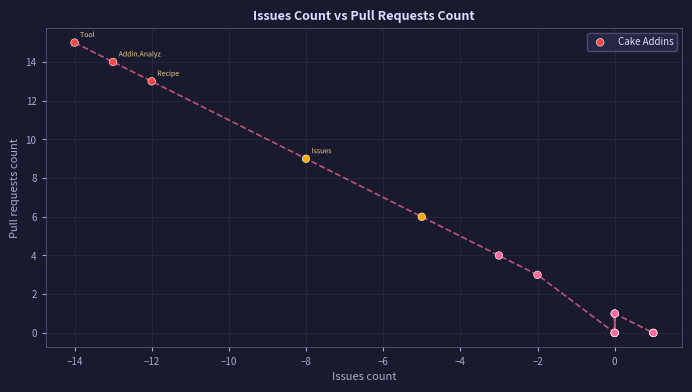

What Y value in the scatter plot is closest to 7?

6